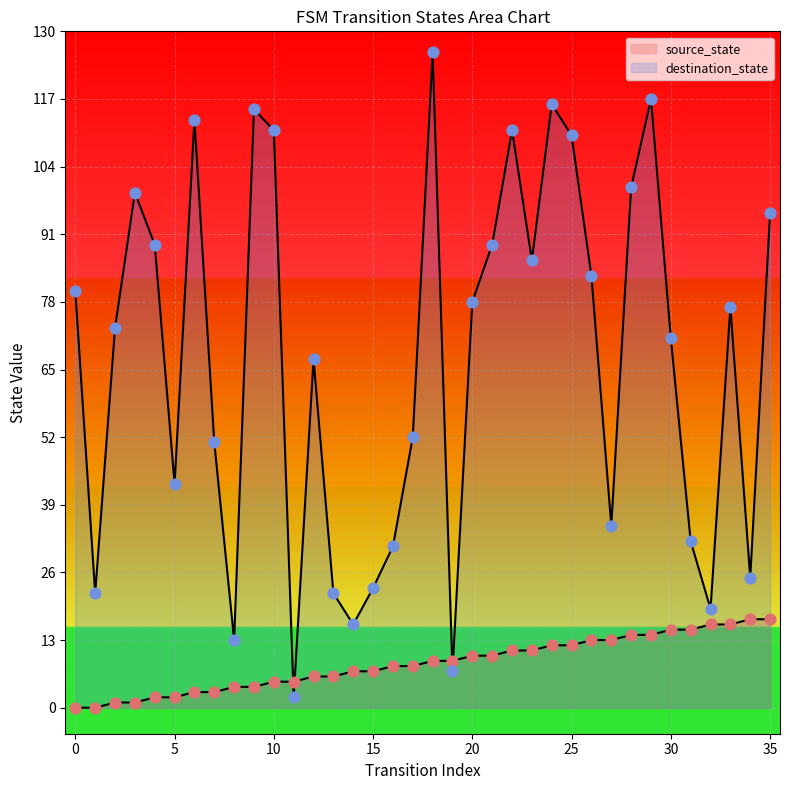

What is the total value across all series at 11?

7